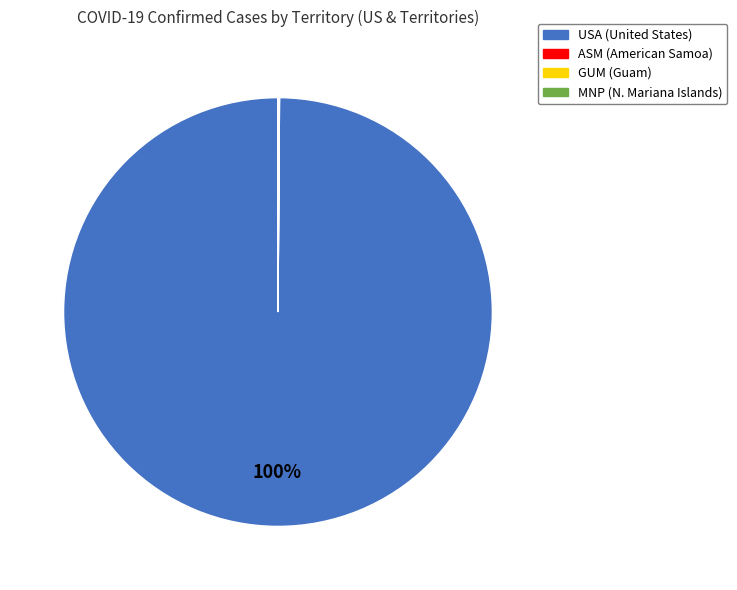

Which category has the biggest portion of the pie?

USA